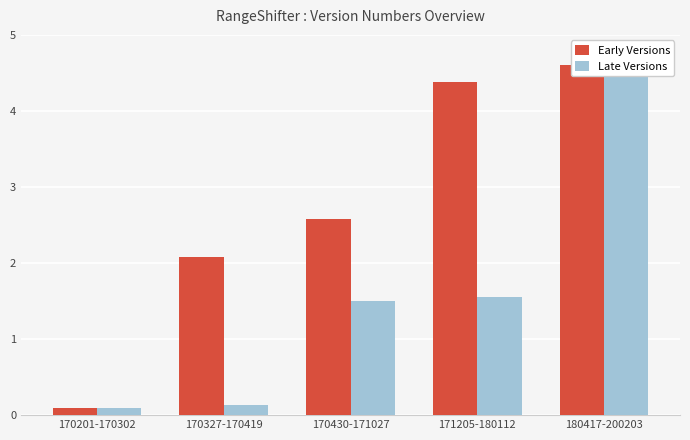

What is the difference between the second highest and minimum values in the Early Versions series?

4.3